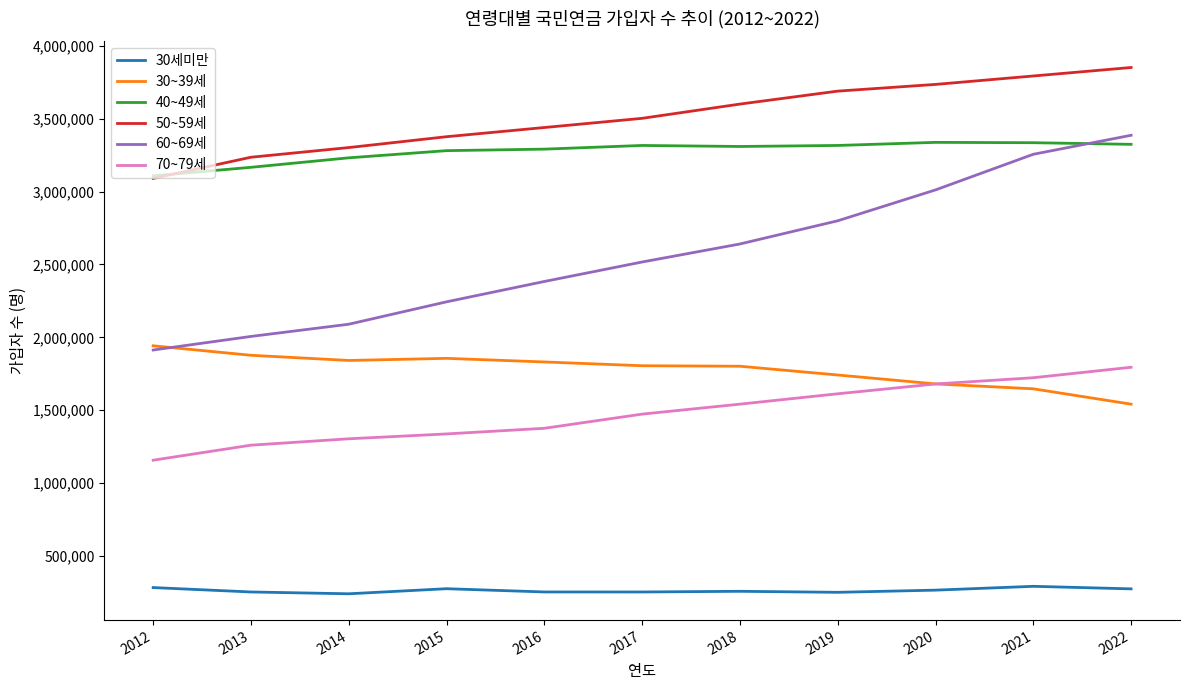

What is the smallest value displayed?

240293